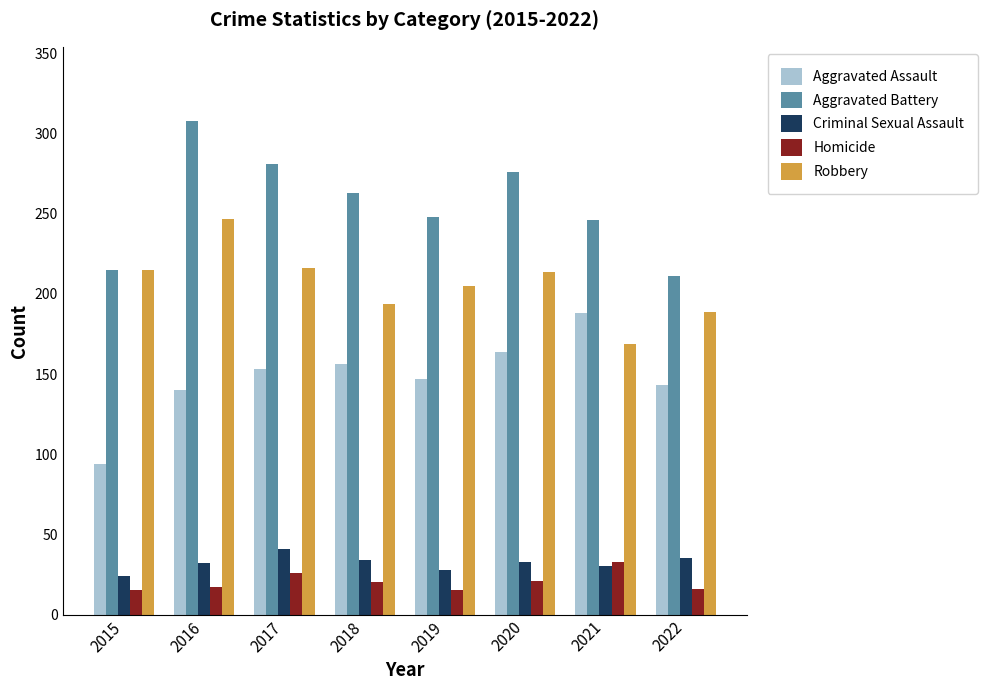

What is the sum of the Homicide values at 2016 and 2019?

32